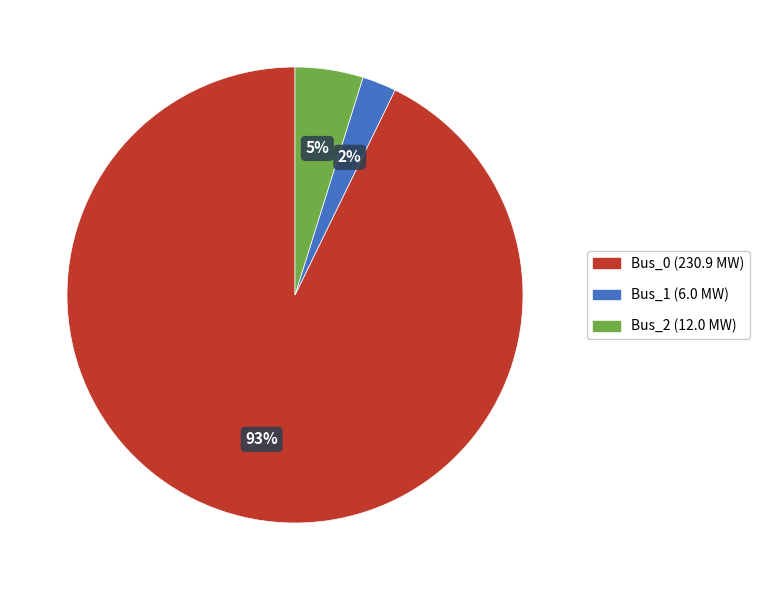

How many segments does this pie chart have?

3